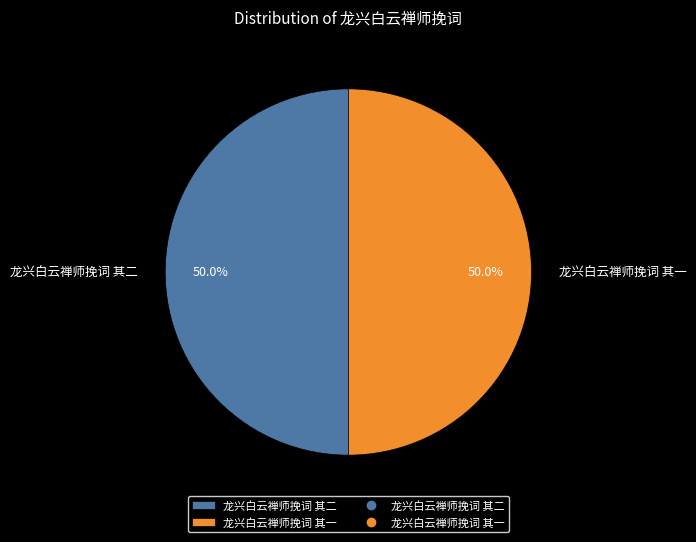

Approximately how many times larger is the value at 龙兴白云禅师挽词 其二 compared to 龙兴白云禅师挽词 其一?

1.0